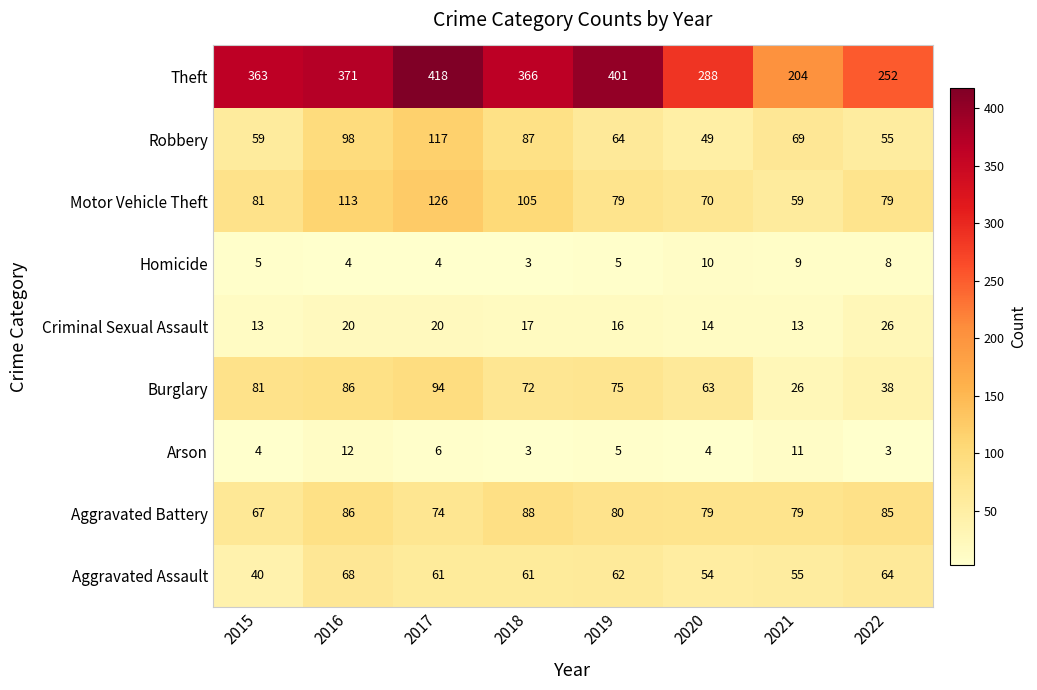

List the series in order of their peak value, lowest first.

Homicide, Arson, Criminal Sexual Assault, Aggravated Assault, Aggravated Battery, Burglary, Robbery, Motor Vehicle Theft, Theft